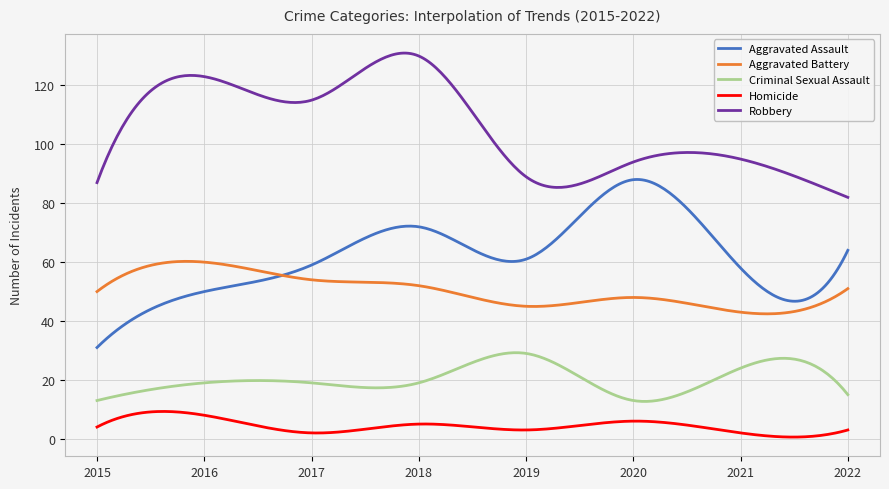

List the series in order of their peak value, highest first.

Robbery, Aggravated Assault, Aggravated Battery, Criminal Sexual Assault, Homicide